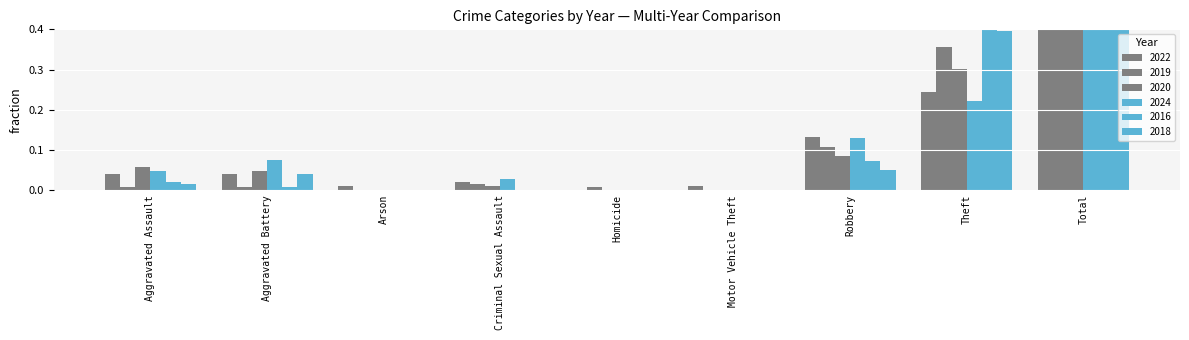

Does the chart contain any negative values?

No